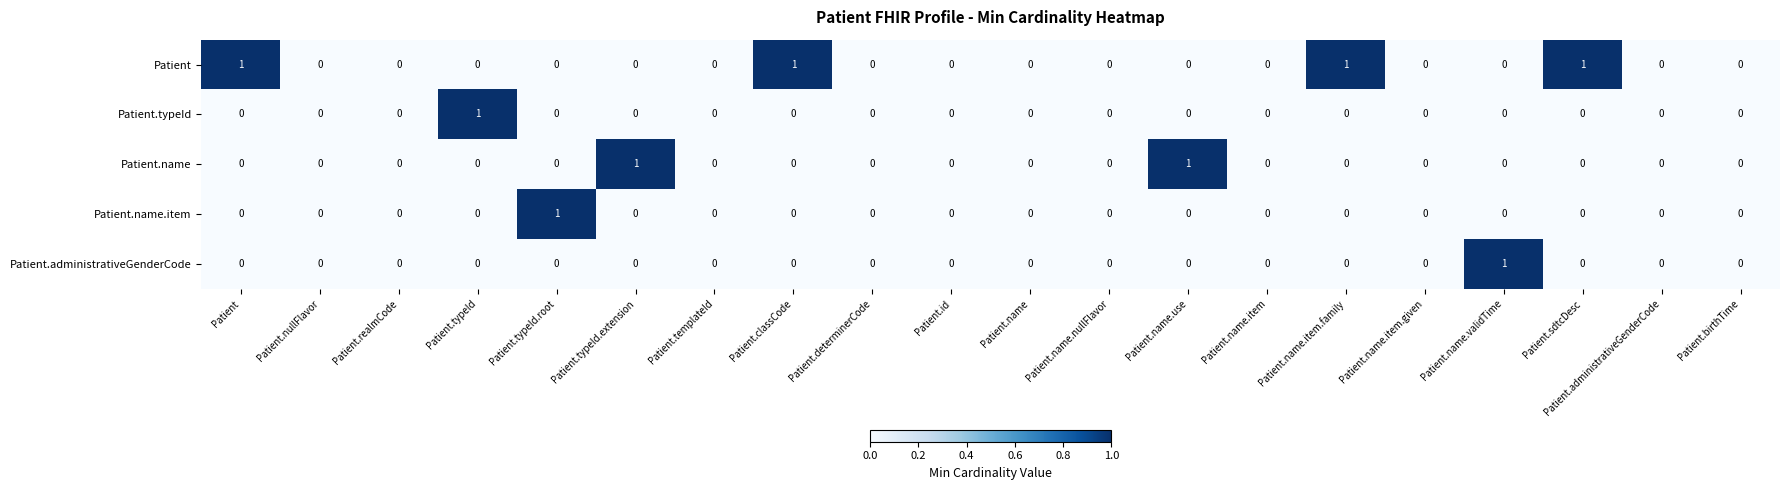

Count the number of categories in the chart.

20